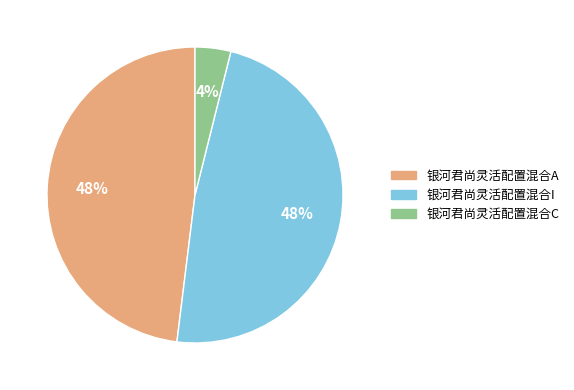

Is it true that 银河君尚灵活配置混合I is 48% of the pie?

True